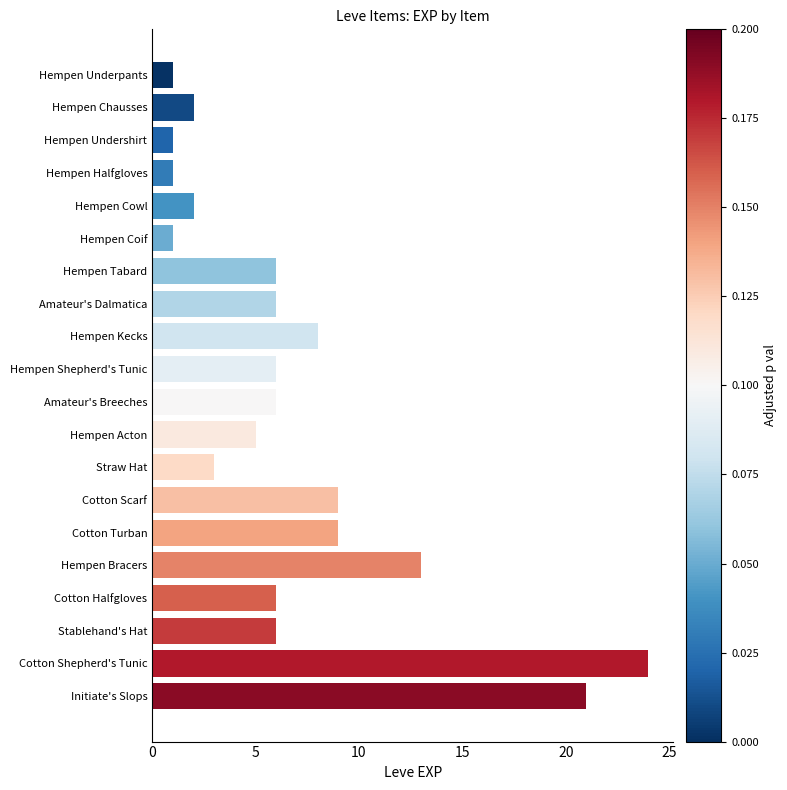

What is the greatest value displayed?

24